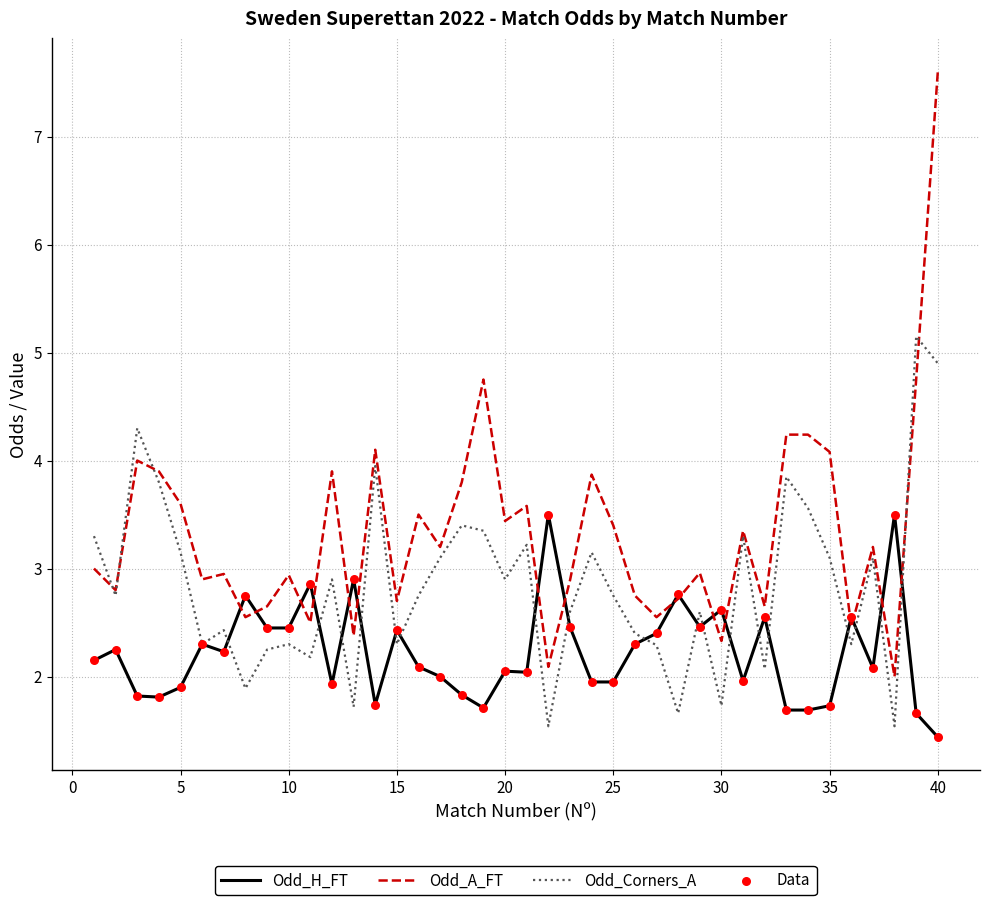

Which series has the largest total across all categories?

Odd_A_FT